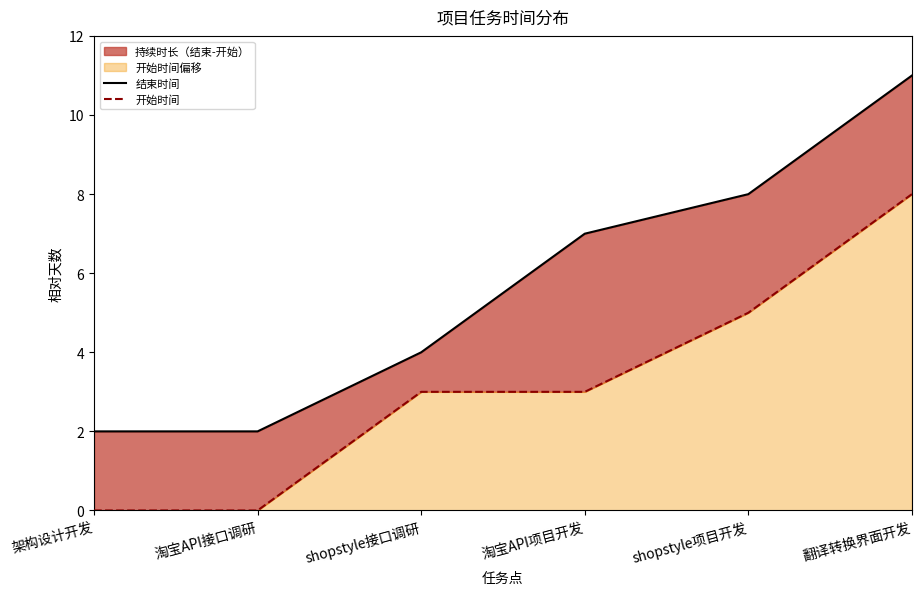

At which category is the sum across all series the highest?

翻译转换界面开发